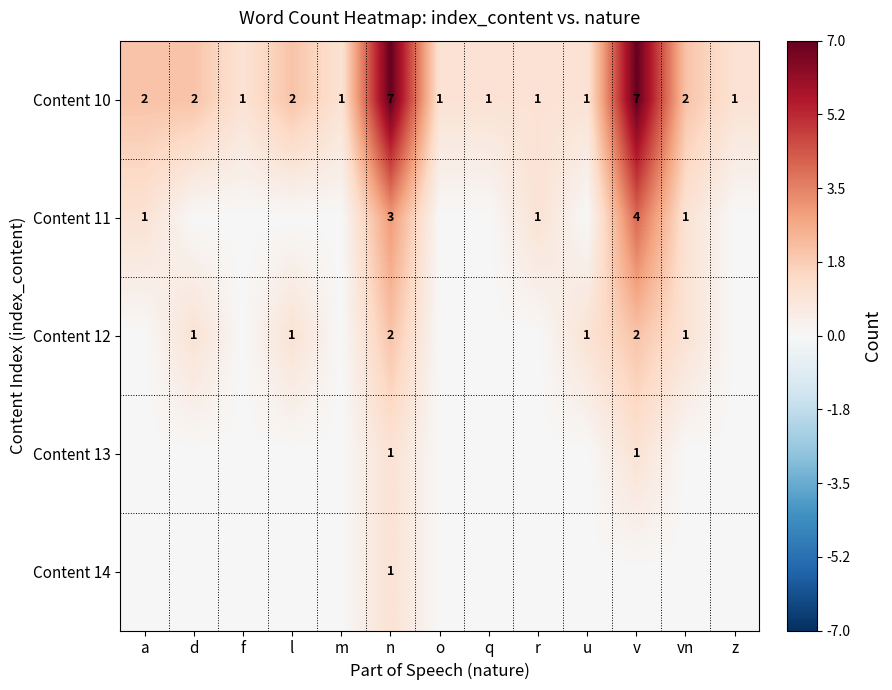

What is the difference between the Content 10 values at v and o?

6